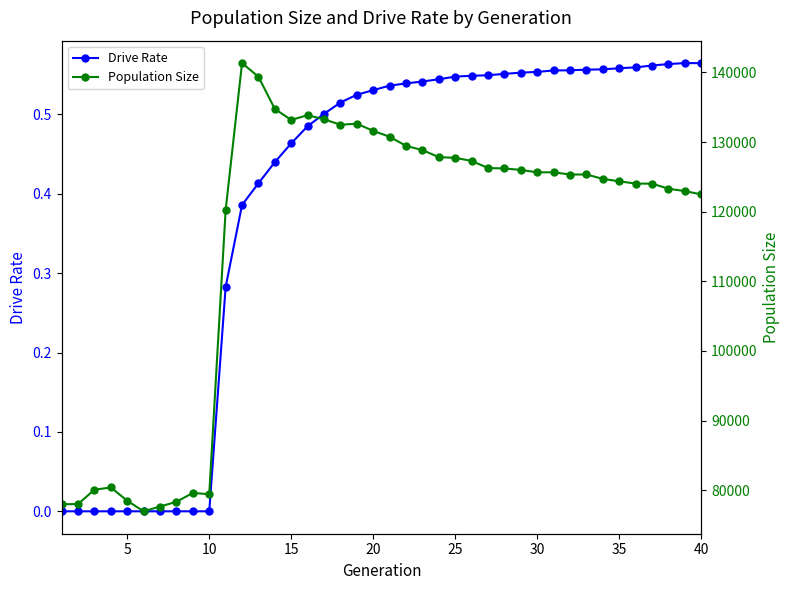

List the series in order of their peak value, highest first.

Population Size, Drive Rate